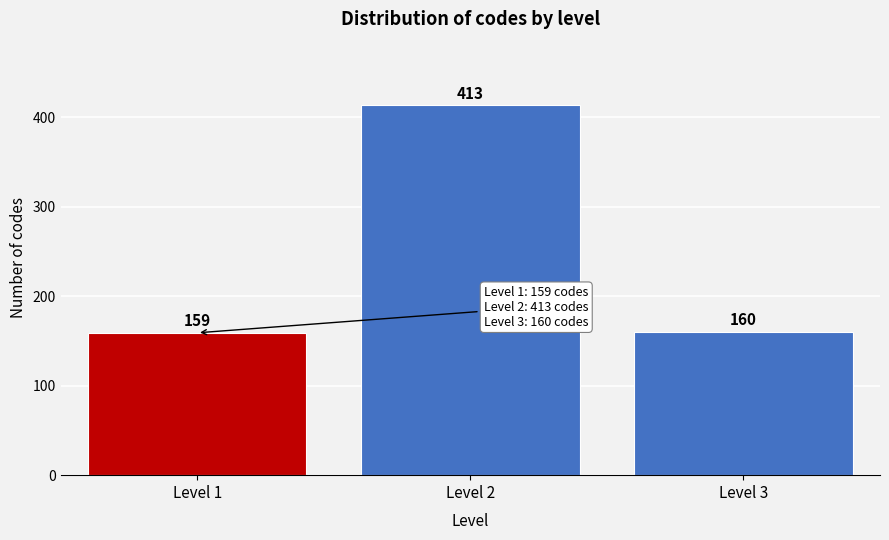

Reading left to right, extract all data points from this chart.

Level 1=159	Level 2=413	Level 3=160